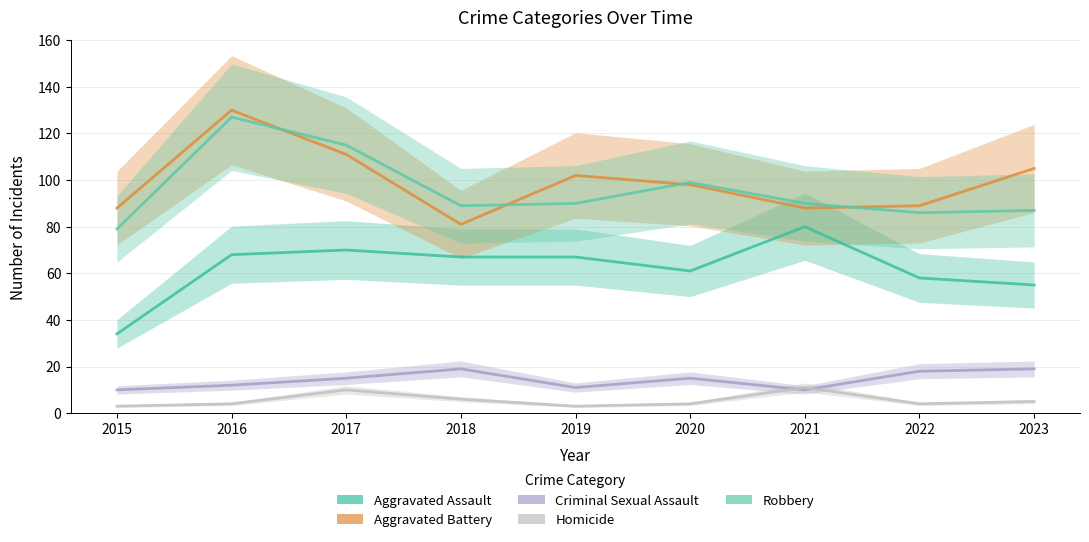

In Criminal Sexual Assault, how many points are lower than both neighbors (excluding endpoints)?

2